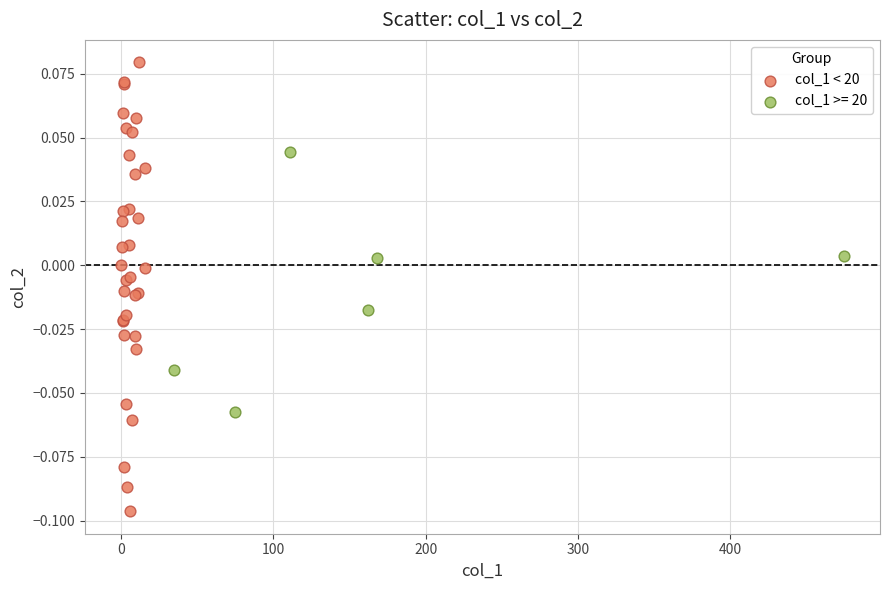

Which series reaches the maximum Y coordinate?

col_1 < 20